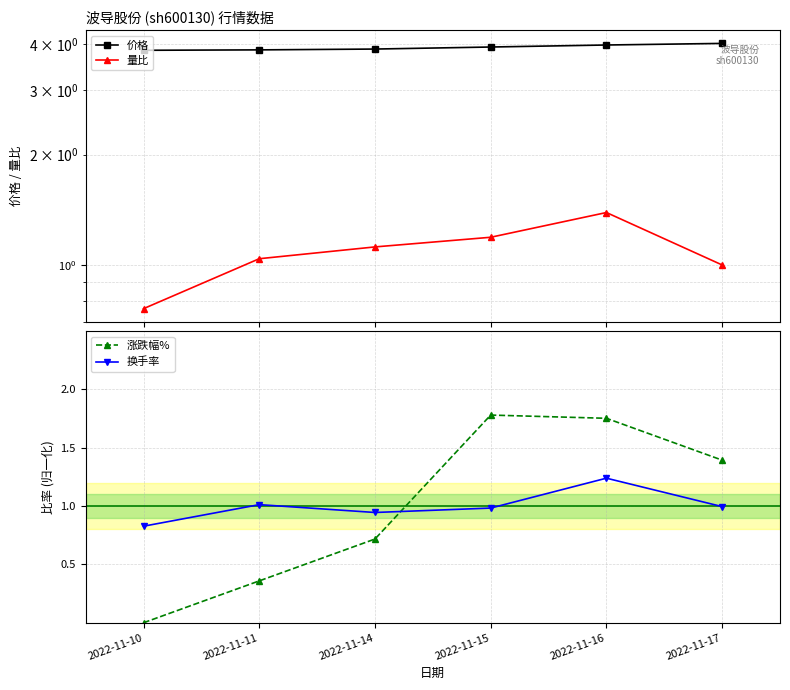

At which category does the chart reach its peak across all series?

2022-11-17